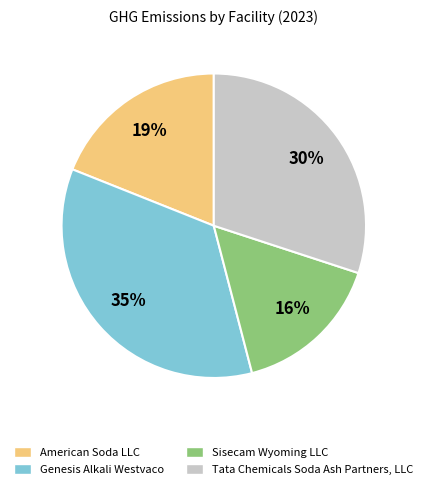

Between Tata Chemicals Soda Ash Partners, LLC and Sisecam Wyoming LLC, which is larger?

Tata Chemicals Soda Ash Partners, LLC